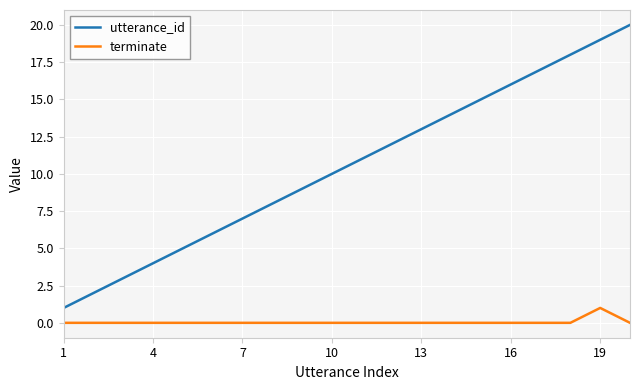

Which series has the largest total across all categories?

utterance_id